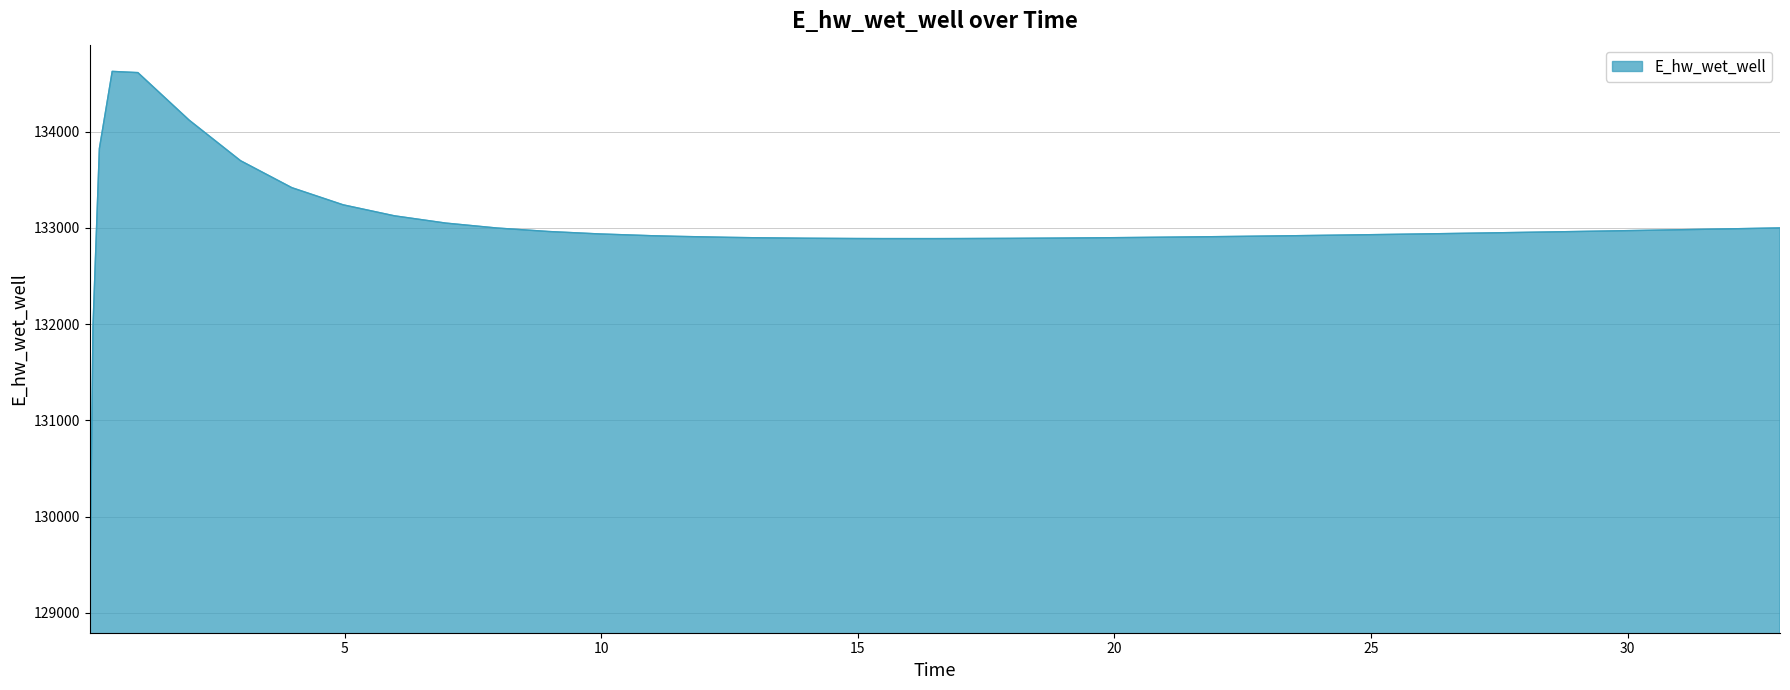

What is the difference between the maximum and minimum values?

5557.7